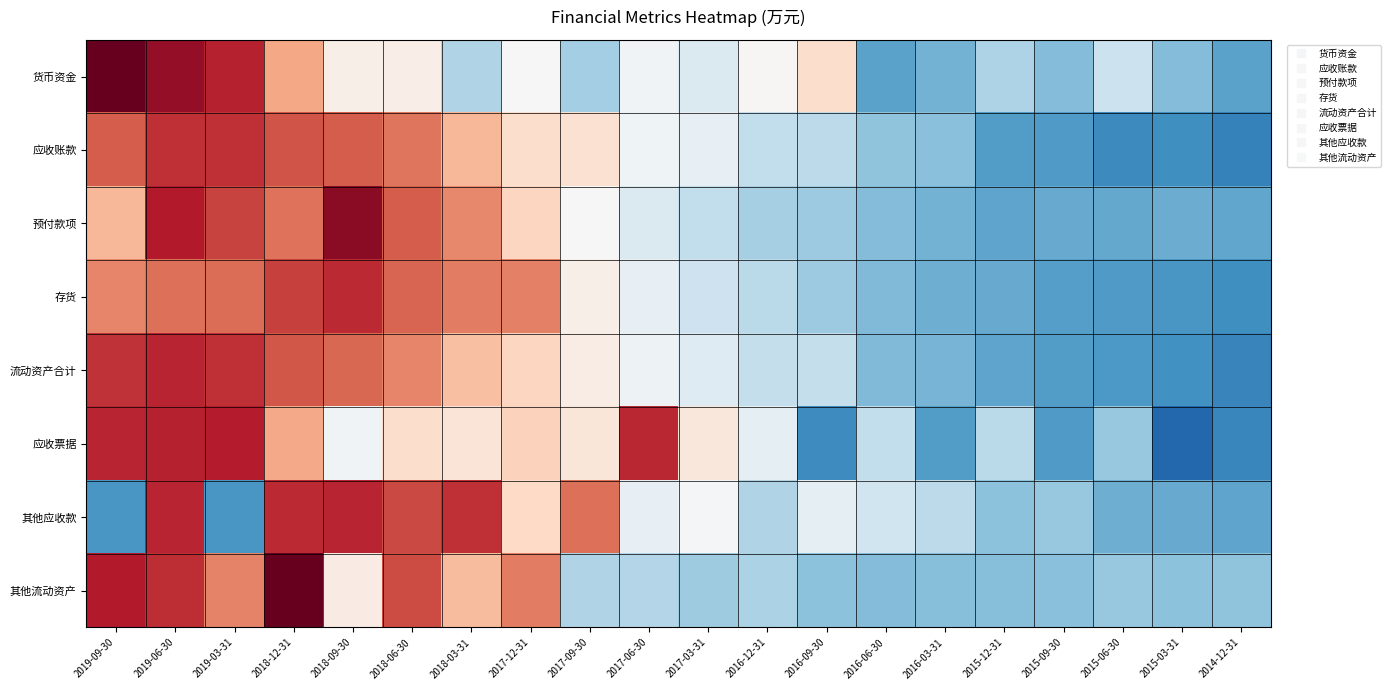

How many categories are shown in the chart?

20